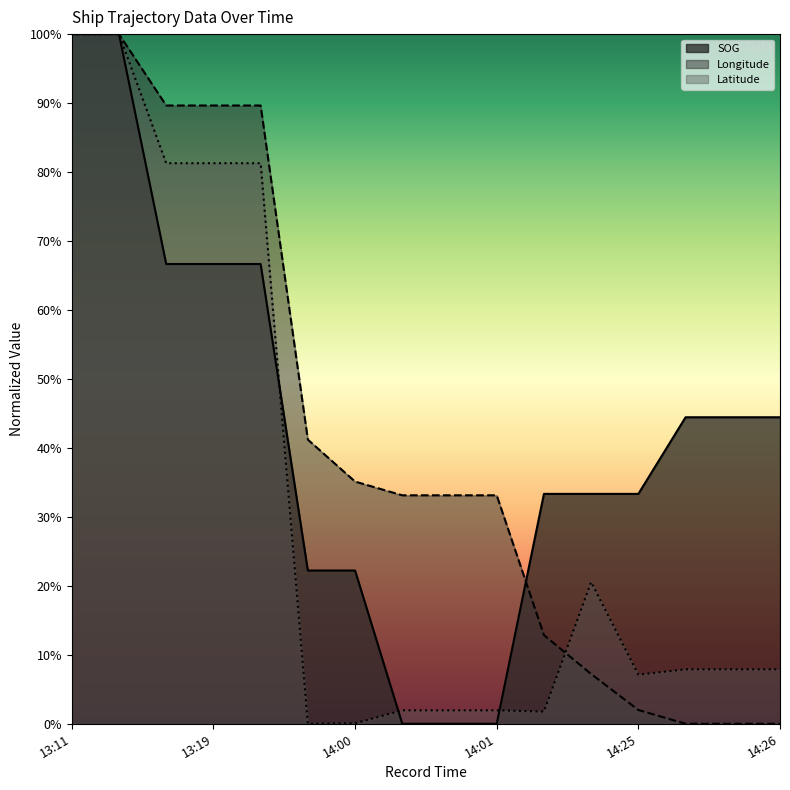

After their last crossing, which series has the higher values: Latitude or Longitude?

Latitude